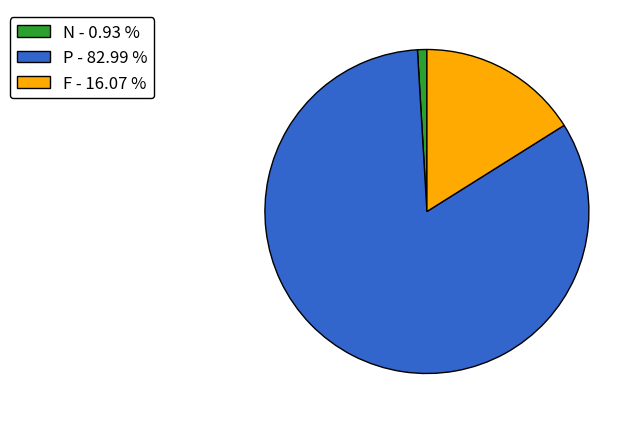

Between N and F, which is larger?

F